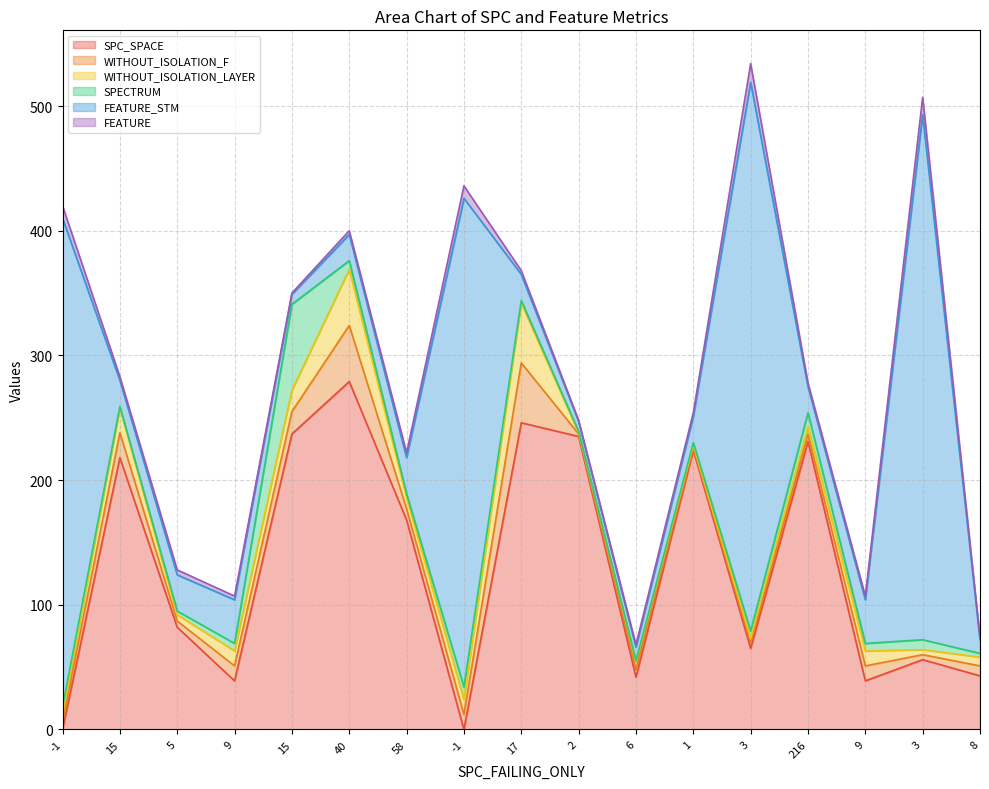

What is the label of the 7th point from the left?

58